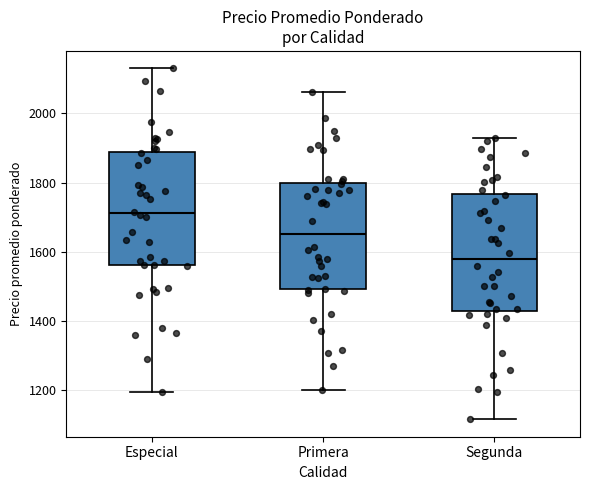

Where does the median line of the box for Especial sit on the y-axis? The values are not printed on the chart, so give them approximately, as read against the axis.

1720